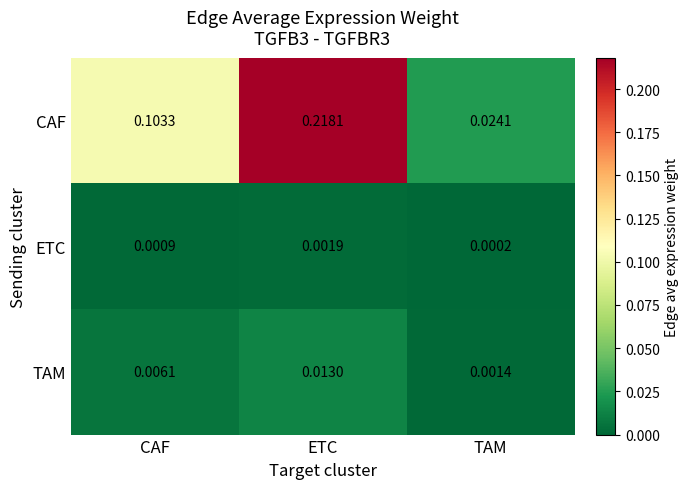

Rank the series by their maximum value, from lowest to highest.

ETC, TAM, CAF